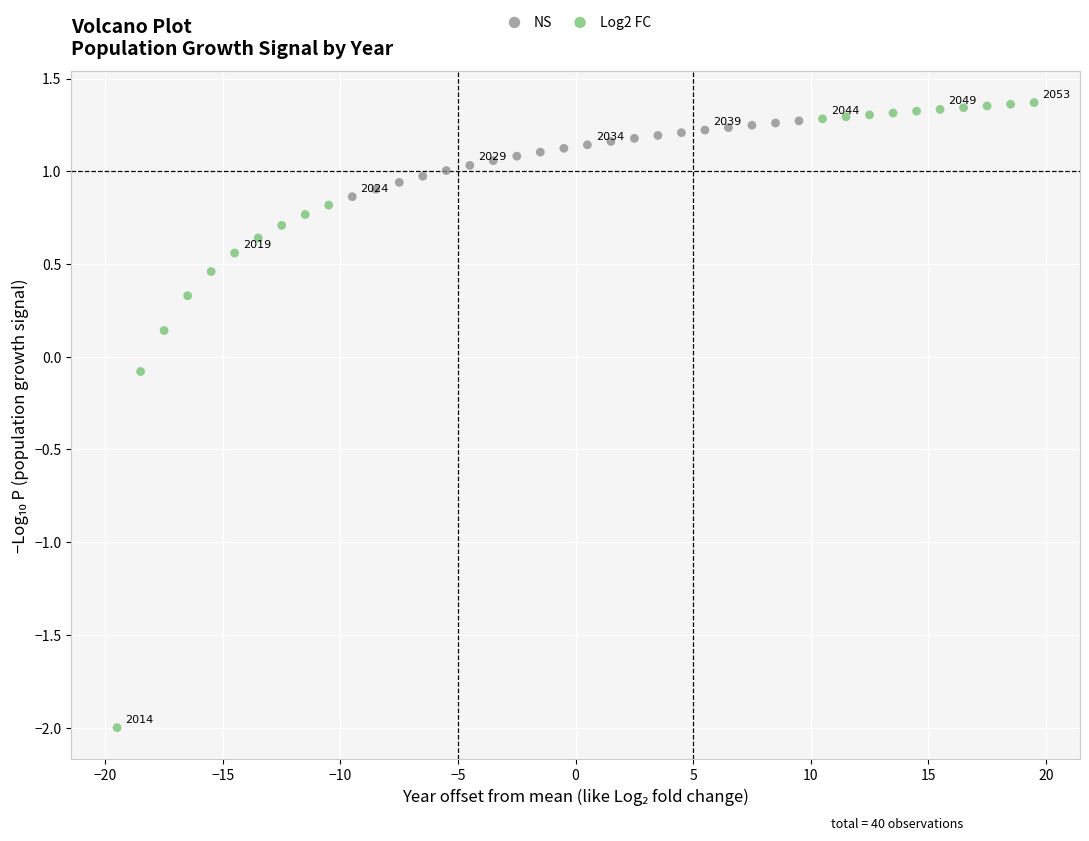

Which series has the widest spread of Y values?

Log2 FC